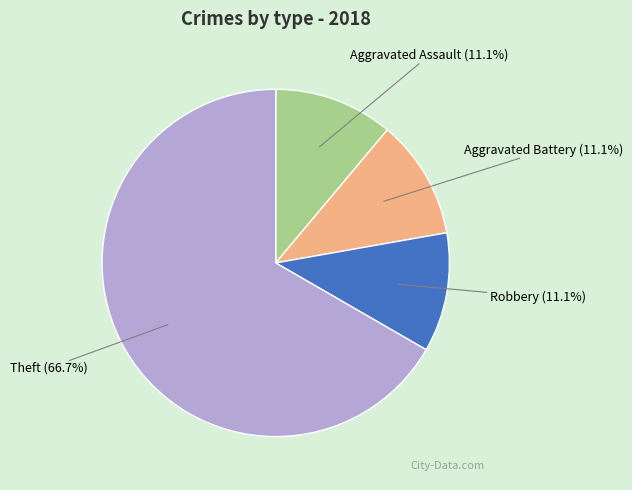

Is there any slice that represents more than half of the pie?

Yes